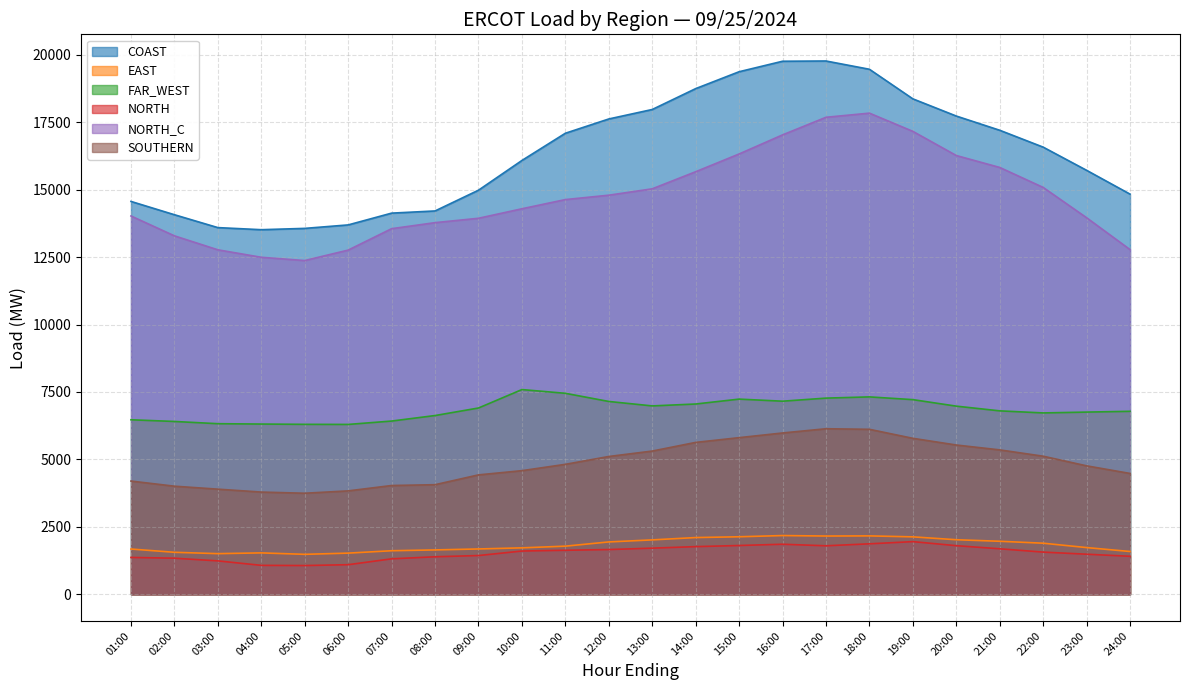

Between 09:00 and 13:00, which series saw the biggest shift?

COAST